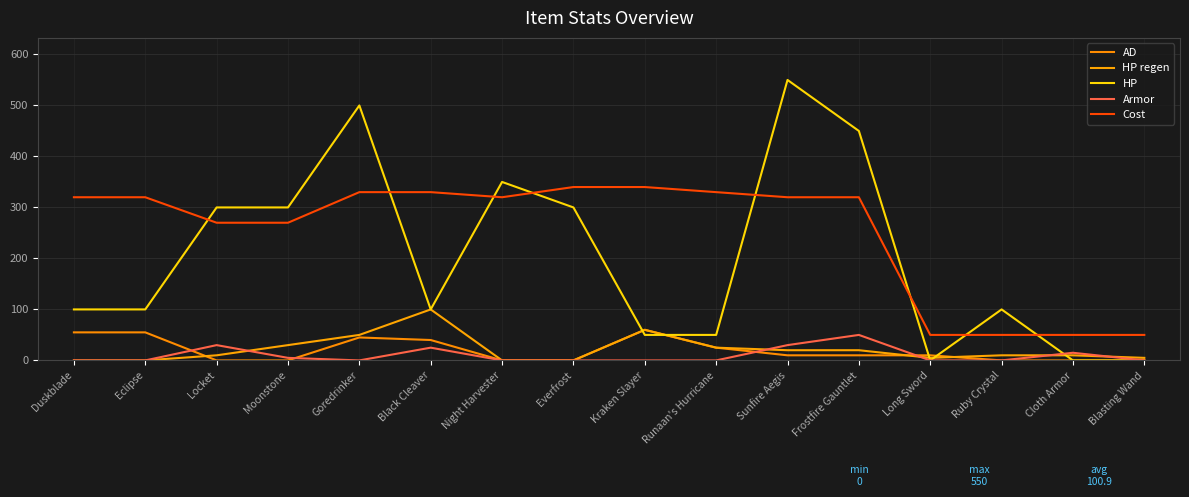

True or false: HP and Armor intersect in this chart.

True